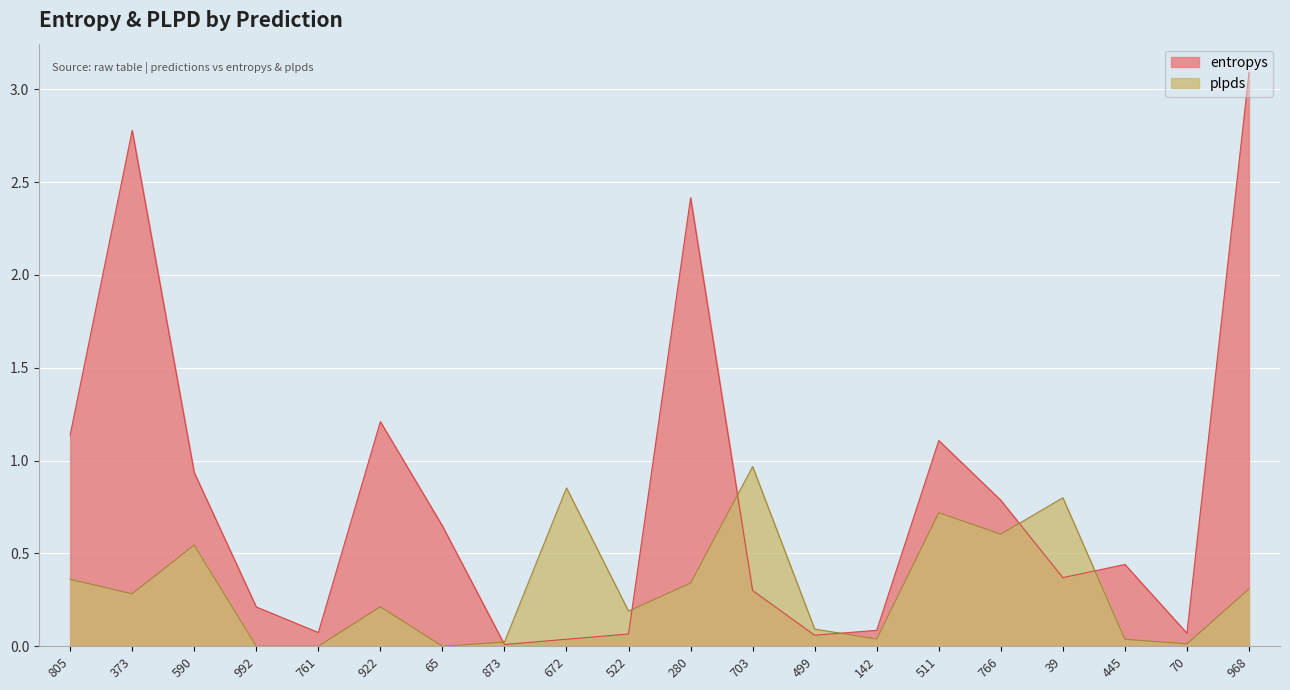

How many positive values does the plpds series have?

17